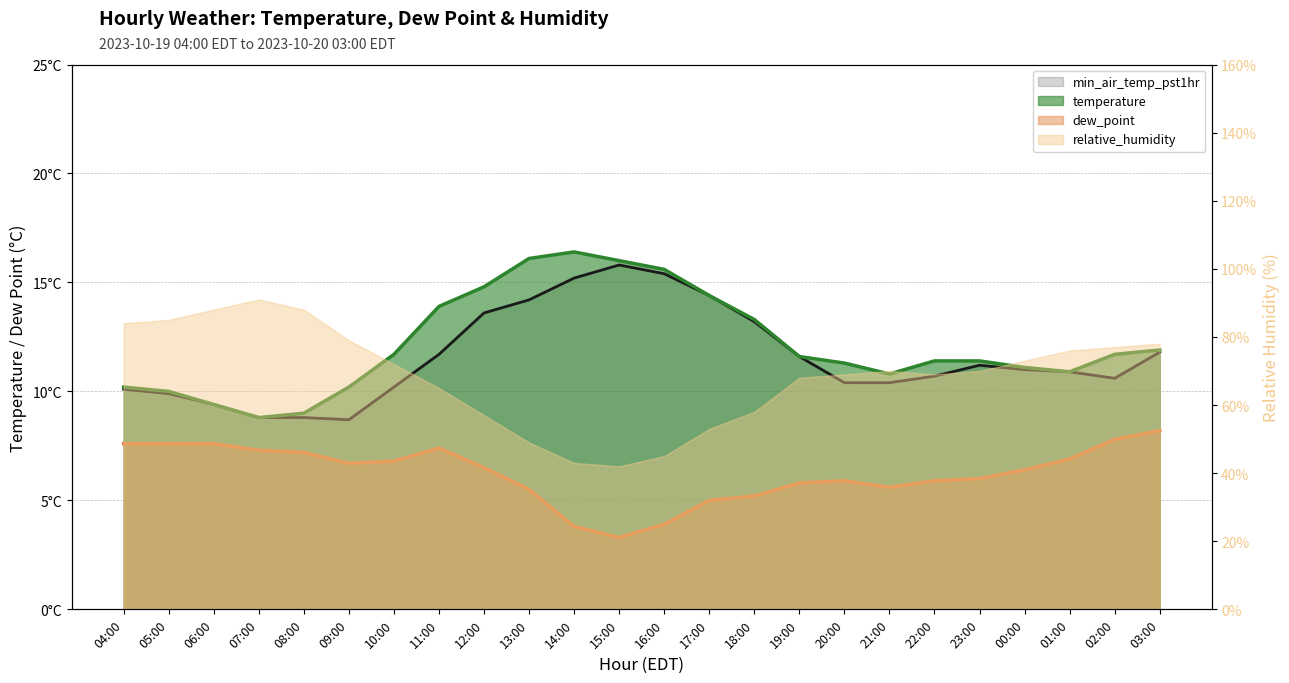

Which series has the largest range (max minus min)?

temperature